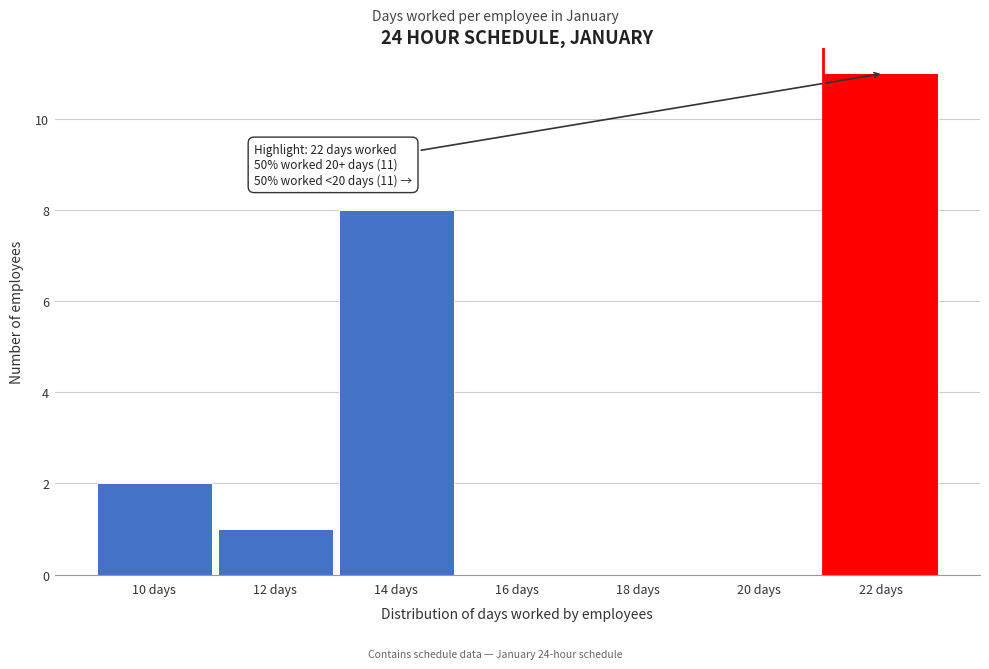

Reading left to right, extract all data points from this chart.

10 days=2	12 days=1	14 days=8	16 days=0	18 days=0	20 days=0	22 days=11